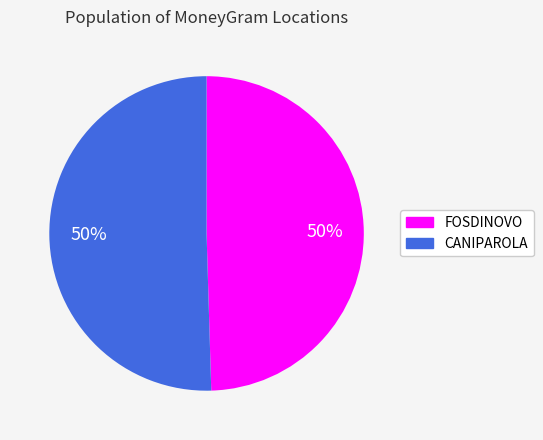

What is the ratio of the value at CANIPAROLA to the value at FOSDINOVO?

1.0